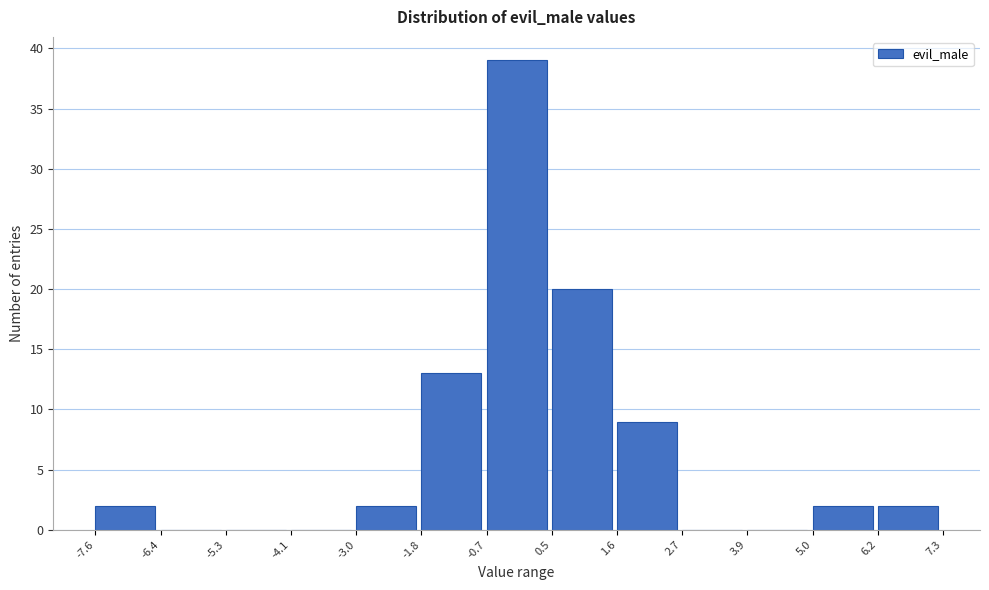

Reading left to right, list every bar in this chart as the range it spans on the x-axis followed by its height. The values are not printed on the chart, so give them approximately, as read against the axis.

-7.6 to -6.4: 2
-6.4 to -5.3: 0
-5.3 to -4.1: 0
-4.1 to -3.0: 0
-3.0 to -1.8: 2
-1.8 to -0.7: 13
-0.7 to 0.5: 39
0.5 to 1.6: 20
1.6 to 2.7: 9
2.7 to 3.9: 0
3.9 to 5.0: 0
5.0 to 6.2: 2
6.2 to 7.3: 2